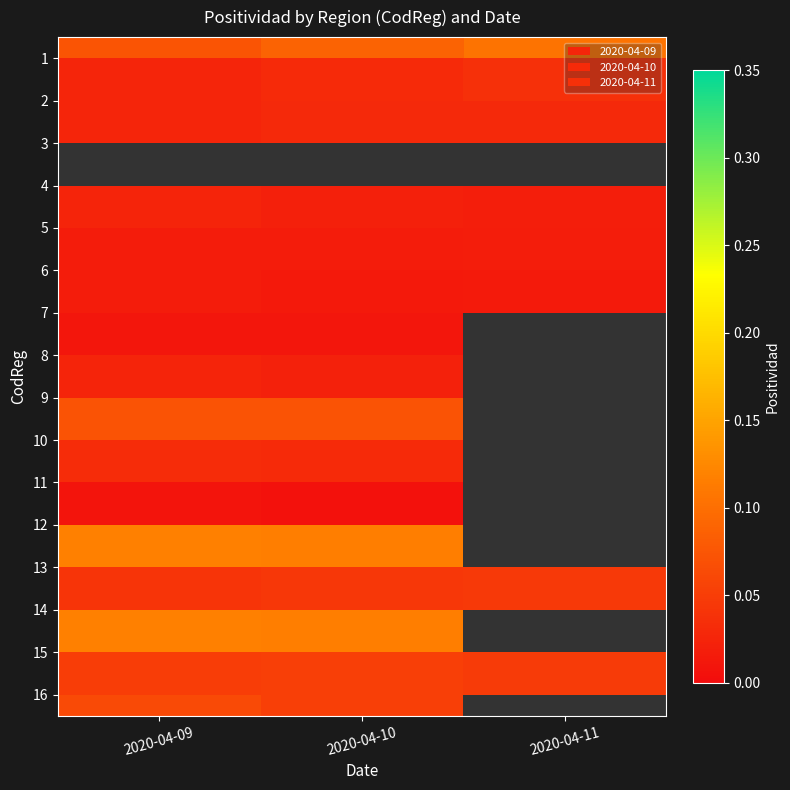

At how many categories does at least one series exceed 0?

3